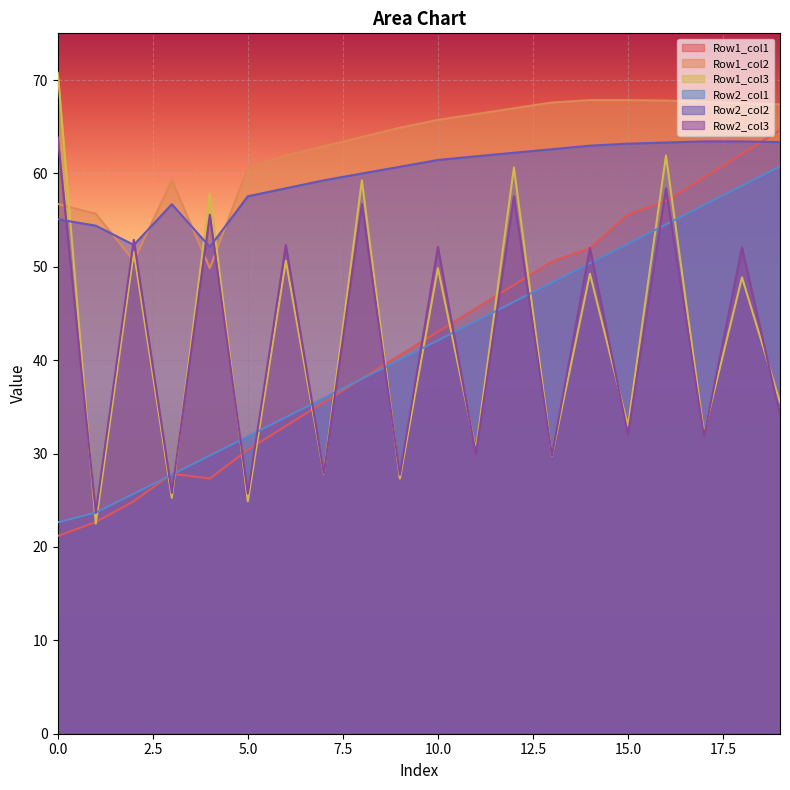

Does the chart display data point markers on the line(s)?

No